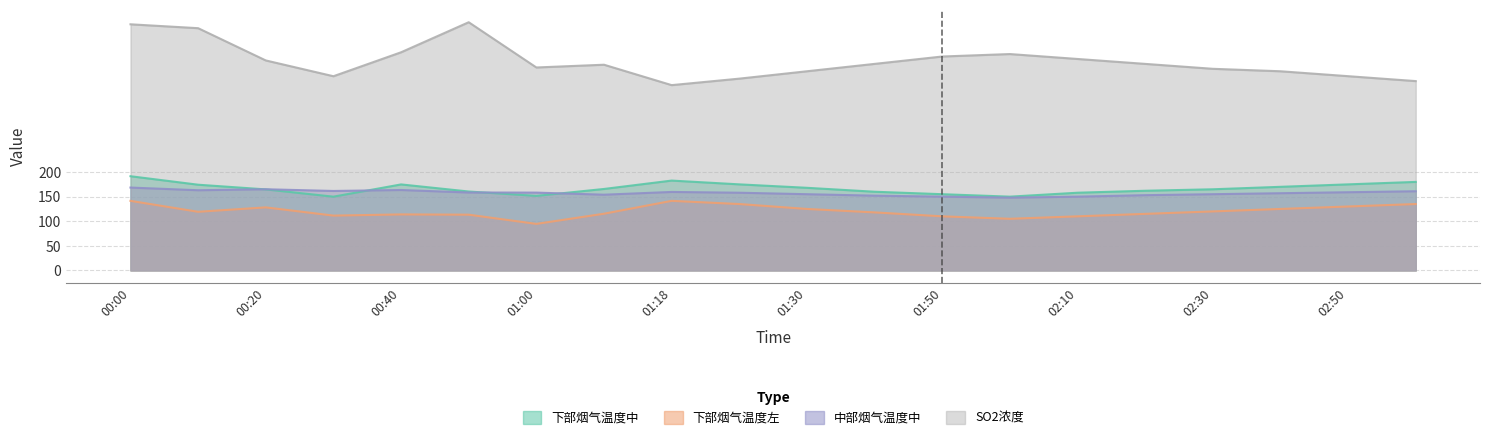

True or false: 下部烟气温度左 and SO2浓度 intersect in this chart.

False